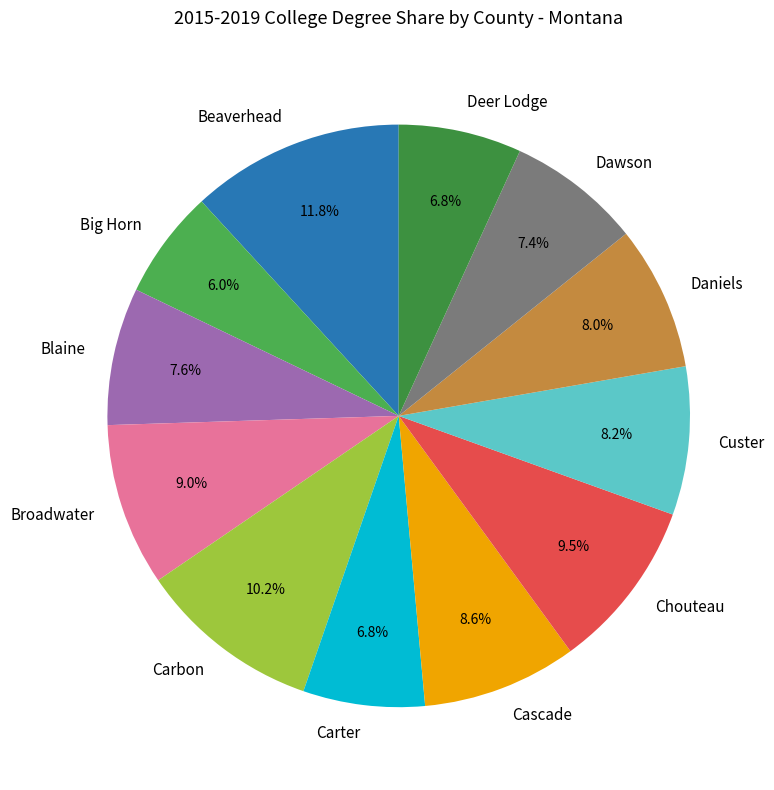

Between Daniels and Chouteau, which is larger?

Chouteau